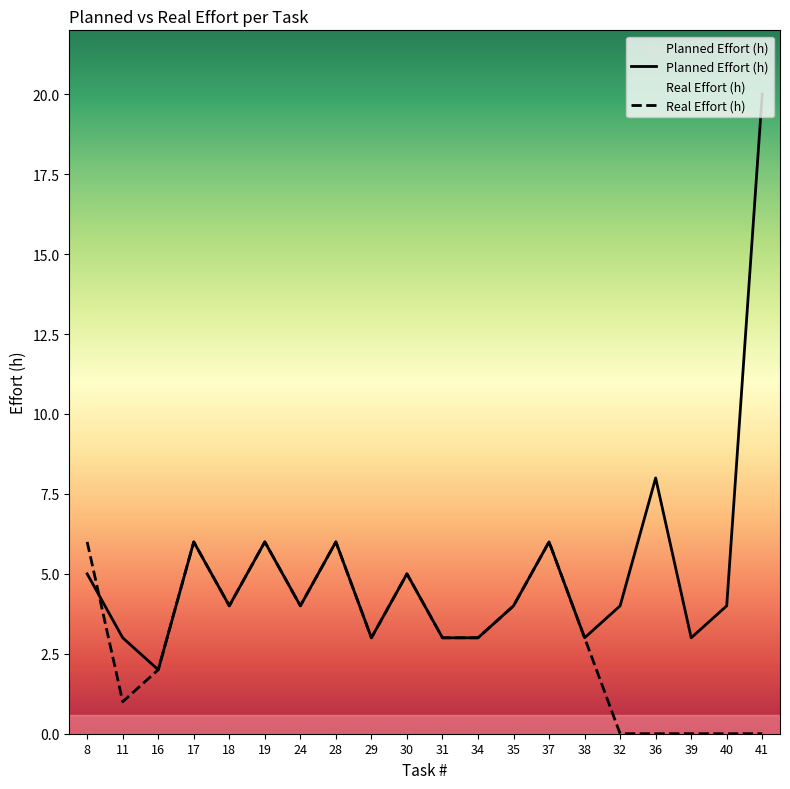

How many times do Planned Effort (h) and Real Effort (h) cross each other?

1